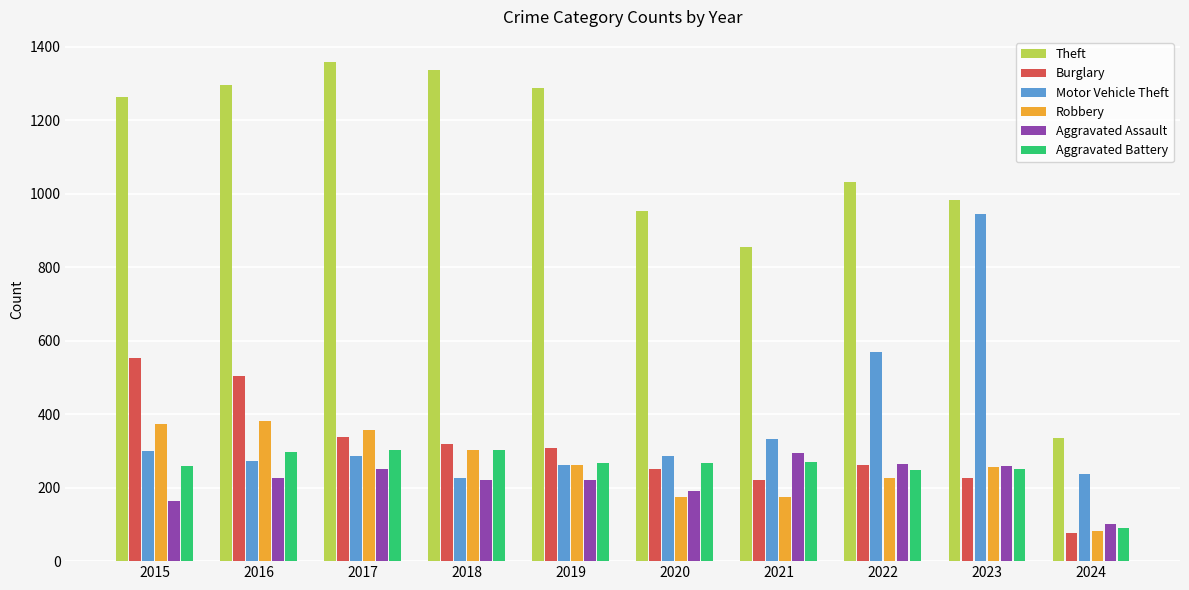

The Burglary series shows 191 at 2018. True or false?

False